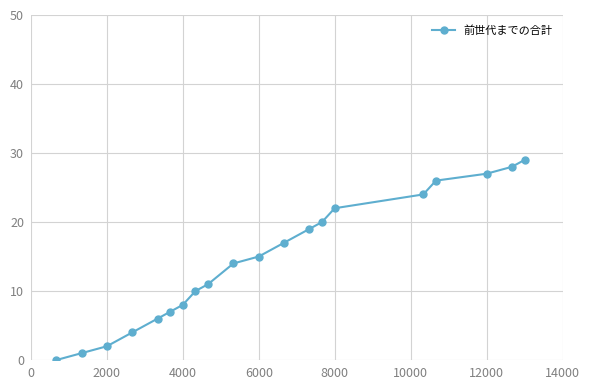

Count the number of data series in this chart.

1